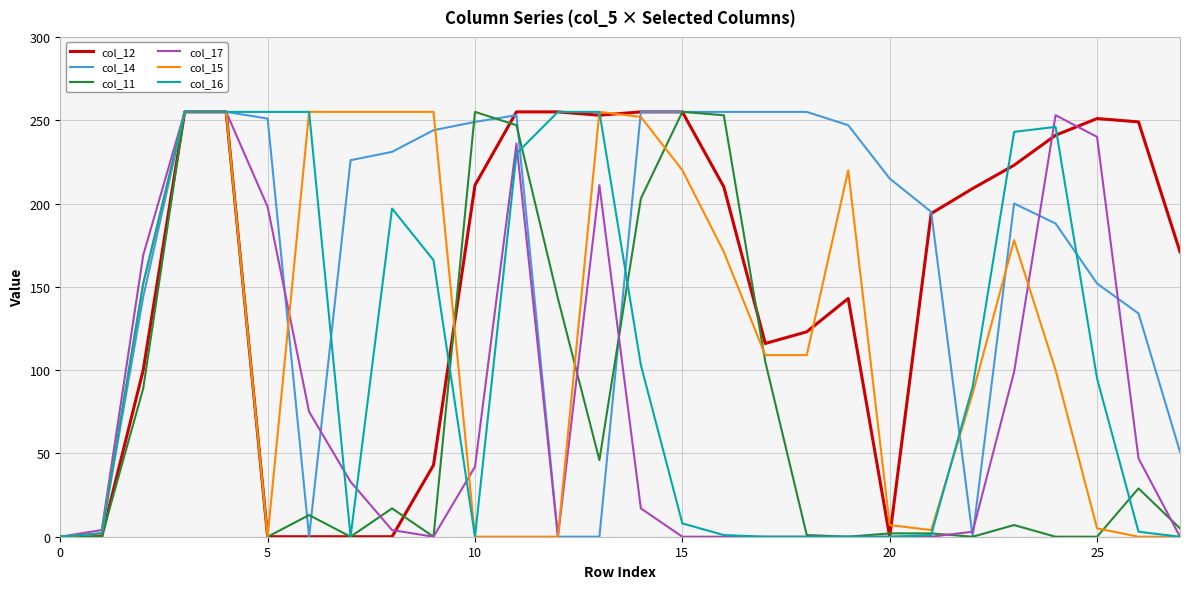

True or false: col_15 and col_14 cross at least once.

True